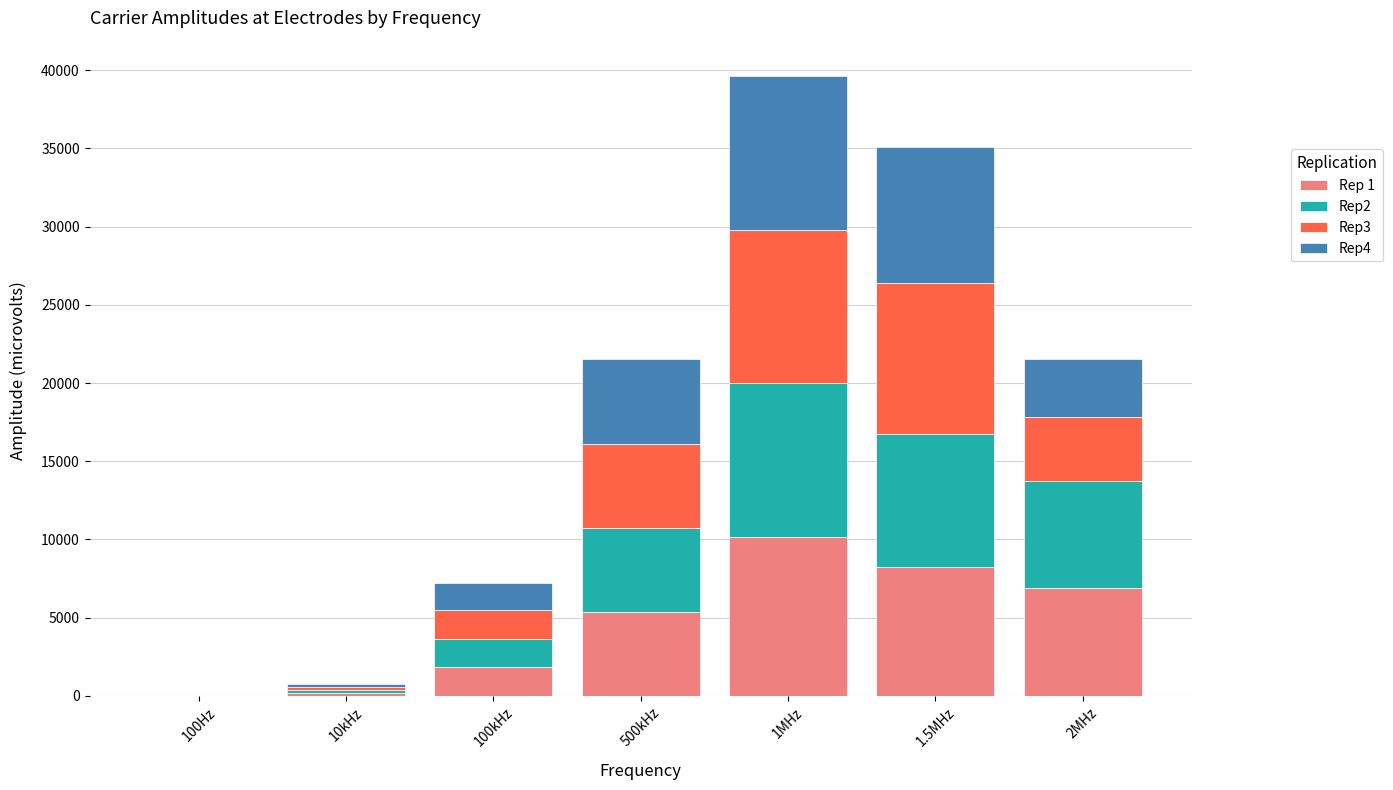

How many distinct data groups are displayed?

4